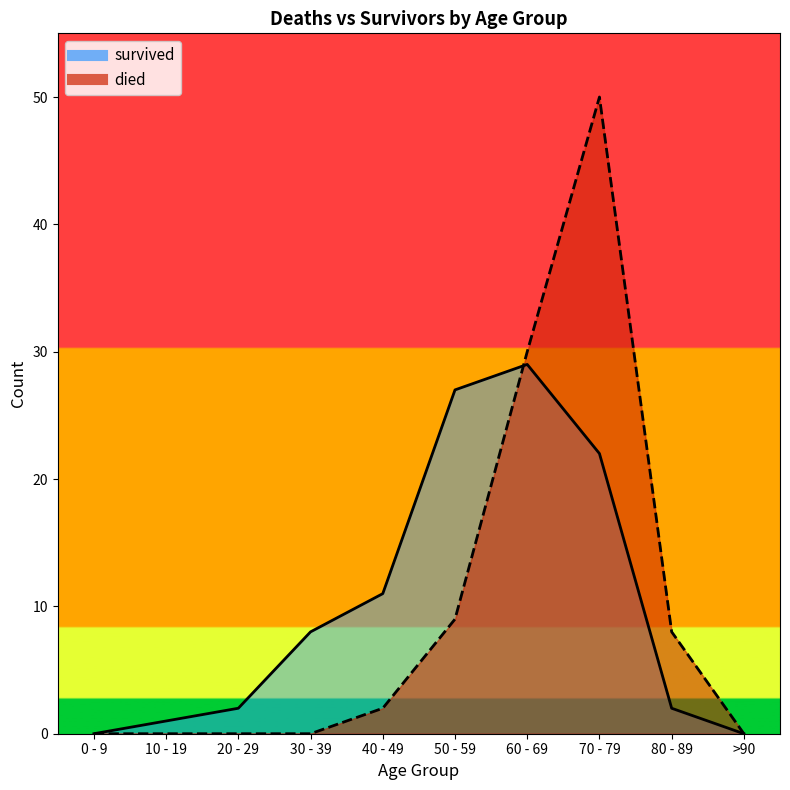

Is the value of survived at 30 - 39 greater than the value of died at 70 - 79?

No